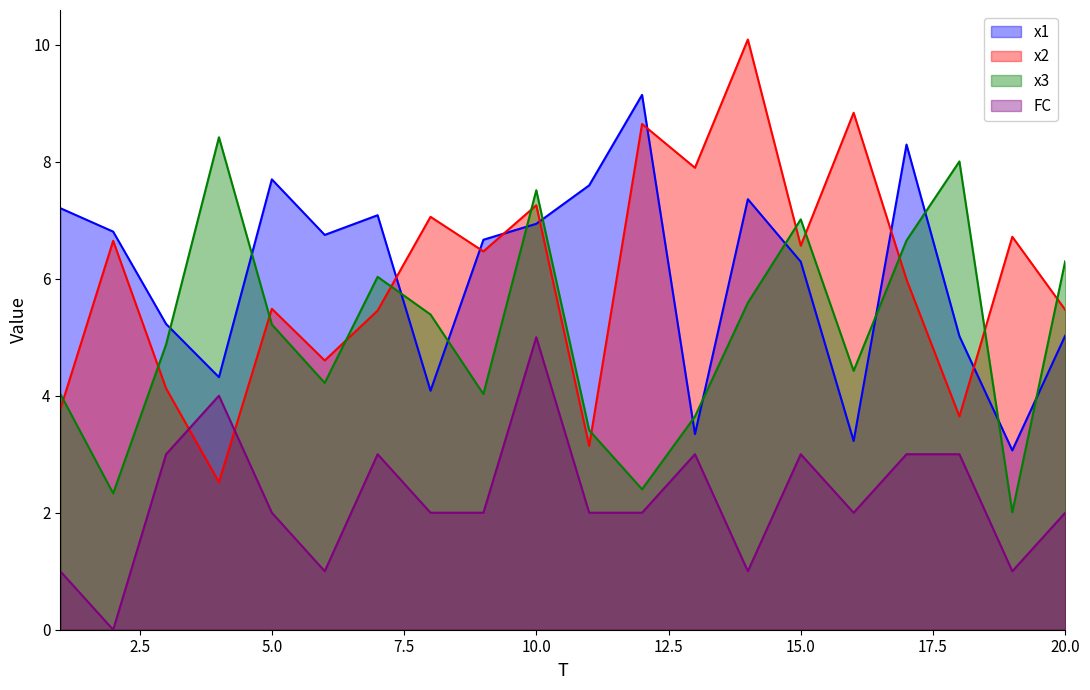

Between which two adjacent categories do x2 and FC first intersect?

3 and 4